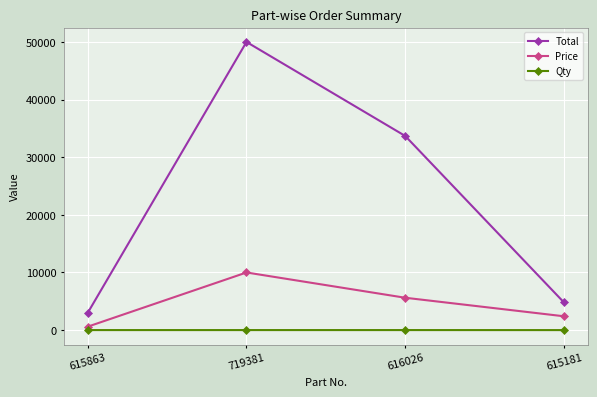

What is the sum of all Total values?

91479